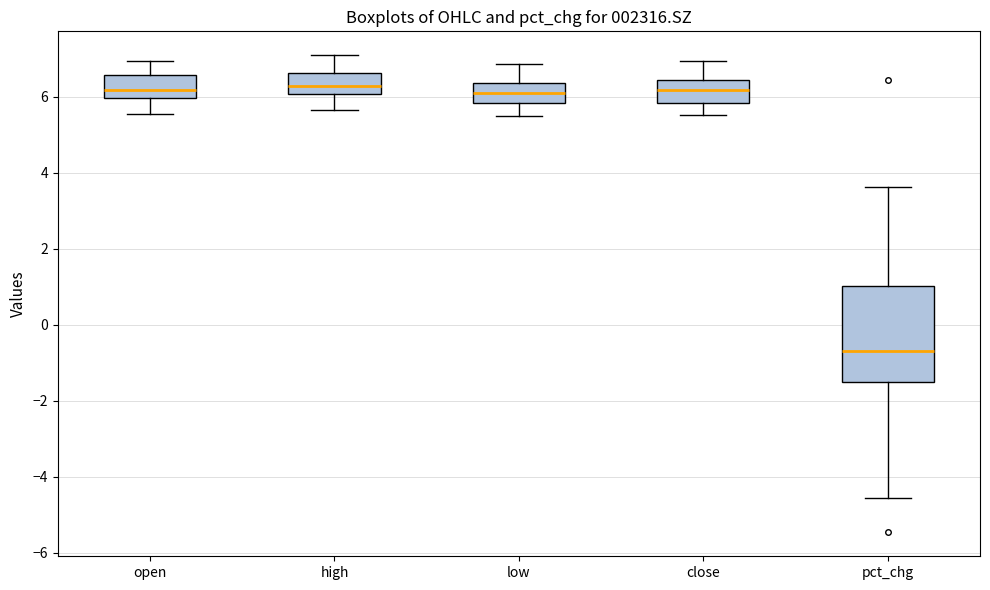

Reading left to right, read every box against the y-axis: the position of its median line, the range the box covers, and the ends of its whiskers. The values are not printed on the chart, so give them approximately, as read against the axis.

open: median 6.2, box 6.0 to 6.6, whiskers 5.6 to 7.0
high: median 6.2, box 6.0 to 6.6, whiskers 5.6 to 7.0
low: median 6.0, box 5.8 to 6.4, whiskers 5.4 to 6.8
close: median 6.2, box 5.8 to 6.4, whiskers 5.6 to 7.0
pct_chg: median -0.6, box -1.6 to 1.0, whiskers -4.6 to 3.6